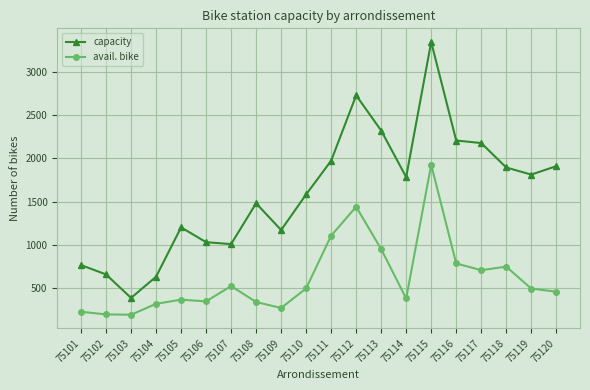

Is it true that avail. bike equals 644 at 75114?

False